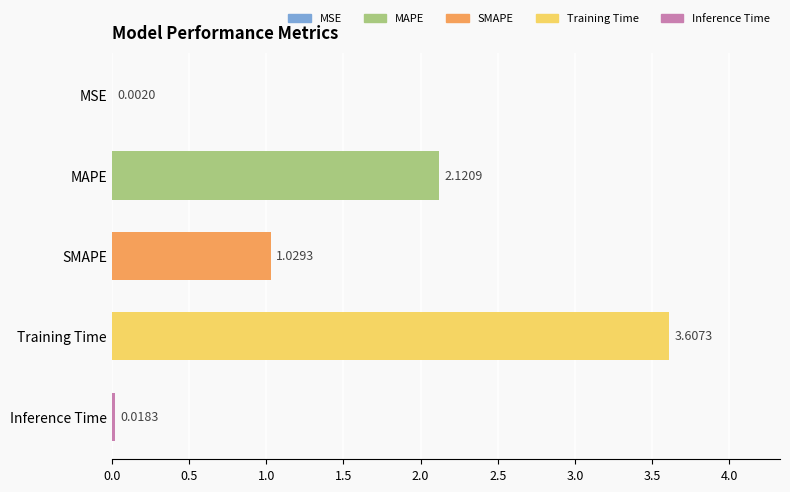

At which category does the chart reach its peak across all series?

Training Time